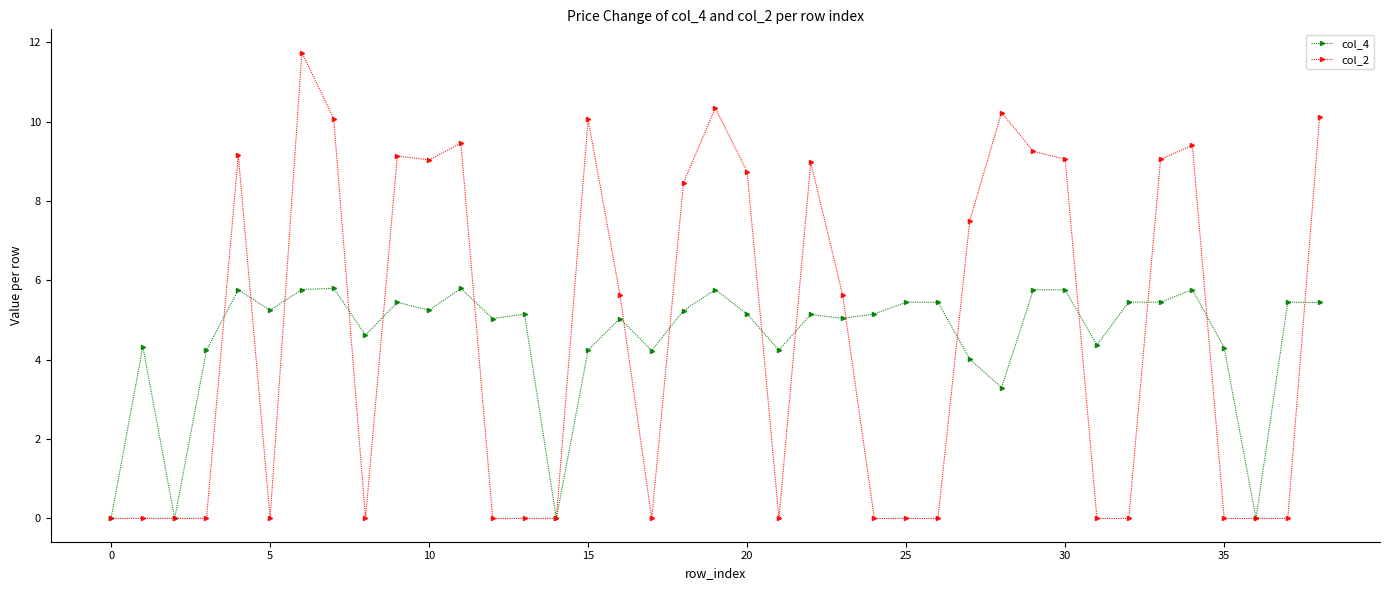

Which series has the widest spread of values?

col_2